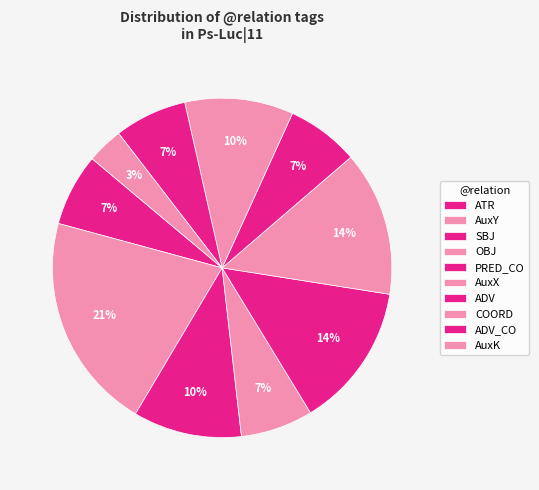

To the nearest percent, what portion does SBJ represent?

10%